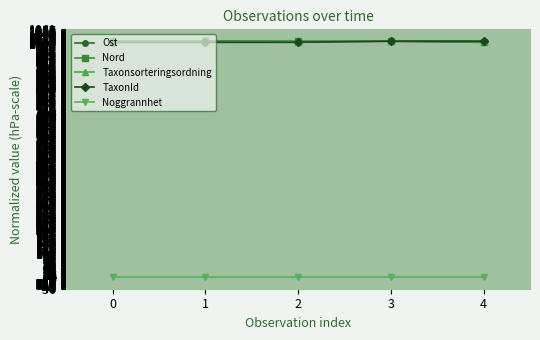

Does the chart have visible grid lines?

Yes